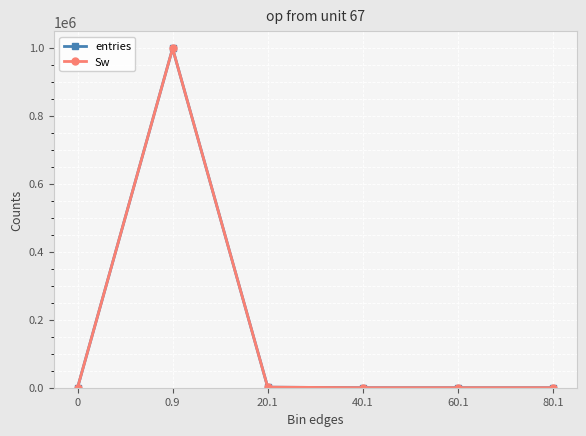

Does the chart display data point markers on the line(s)?

Yes